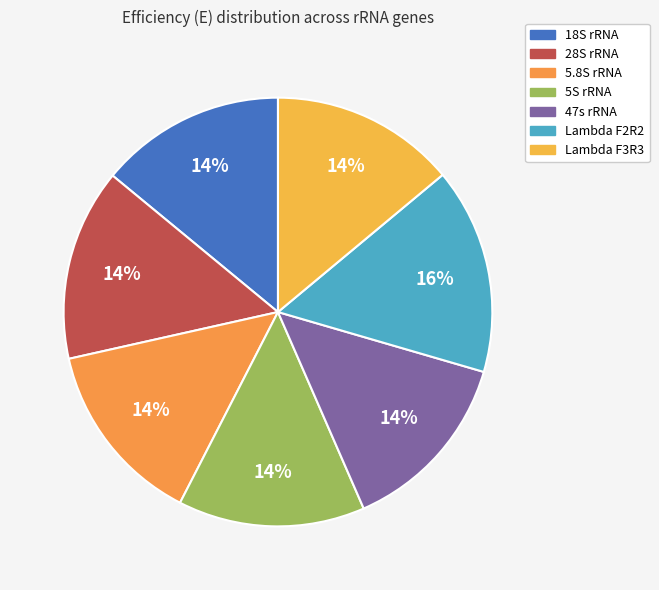

How many slices are in this pie chart?

7